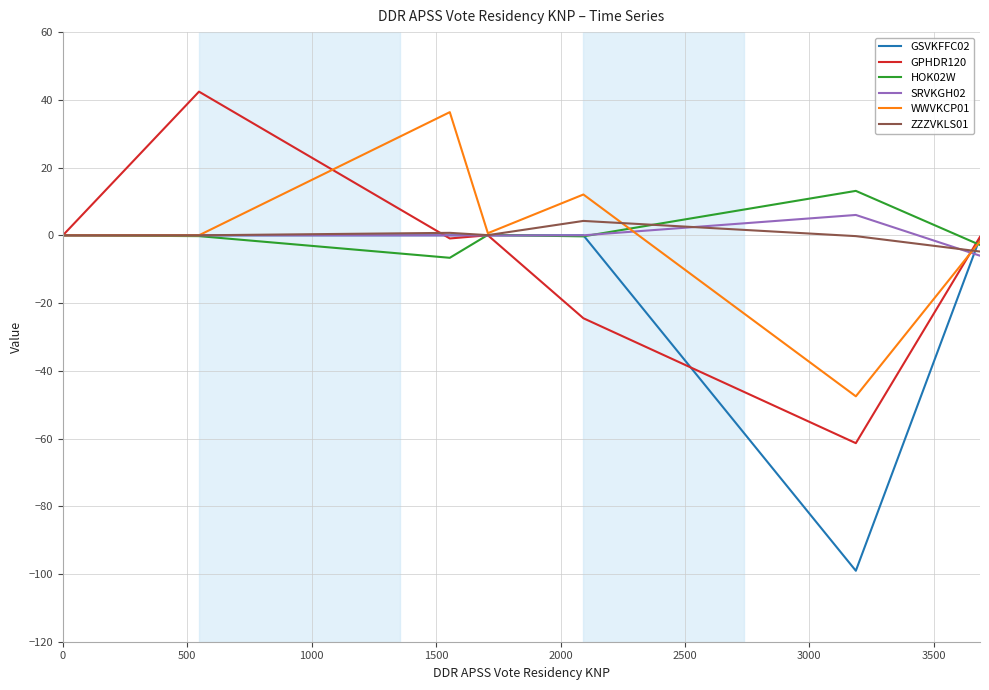

What is the lowest value of the WWVKCP01 series?

-47.5